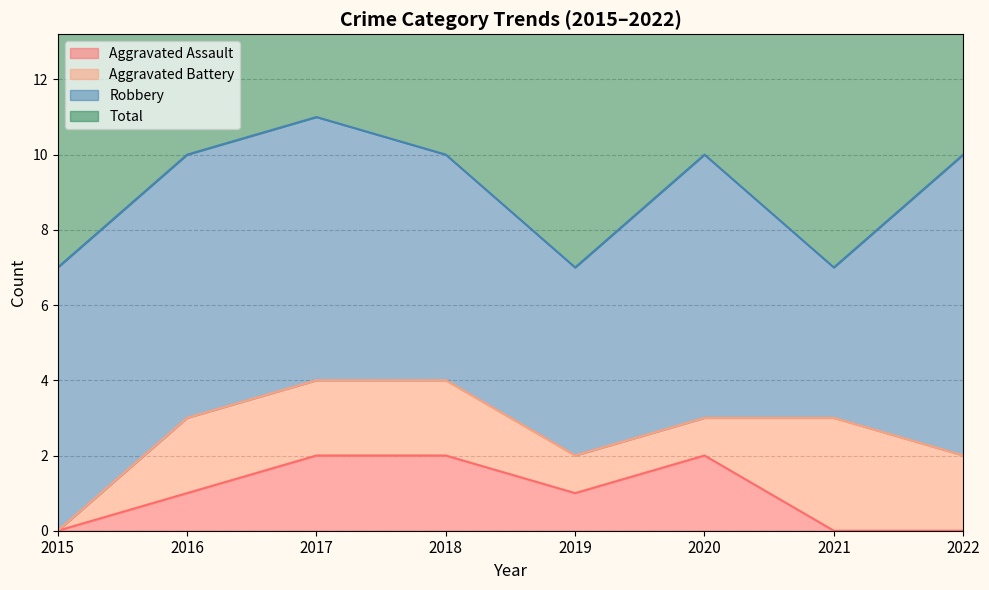

True or false: Aggravated Assault has a value of 1 at 2015.

False